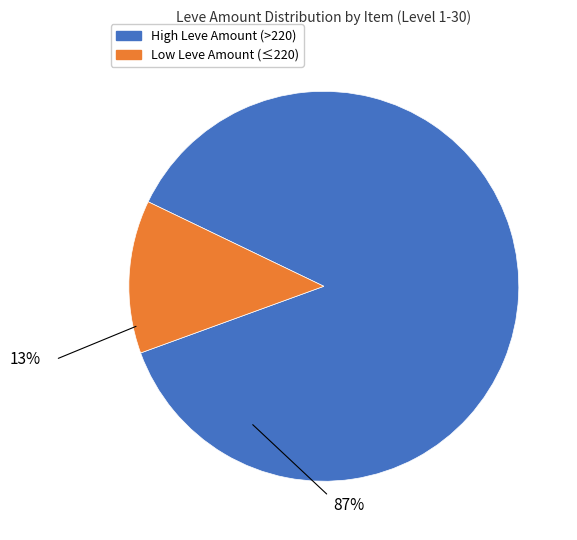

How many slices are in this pie chart?

2